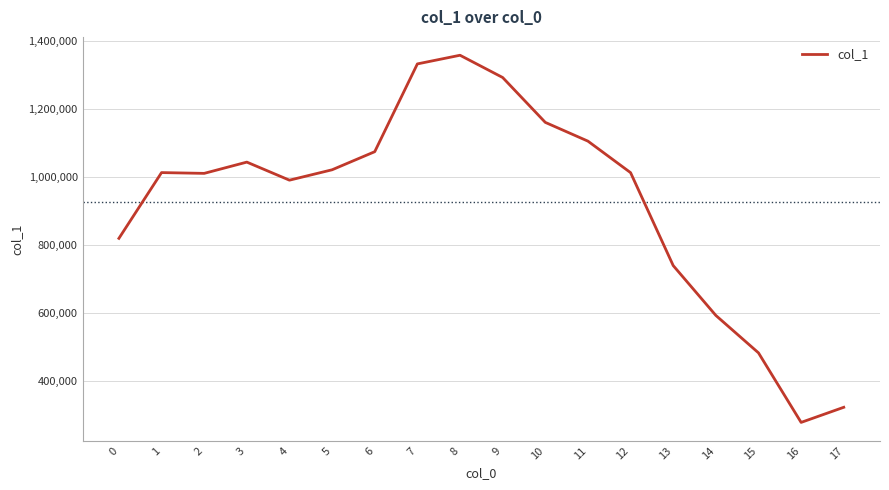

How many values are below 1013201?

9